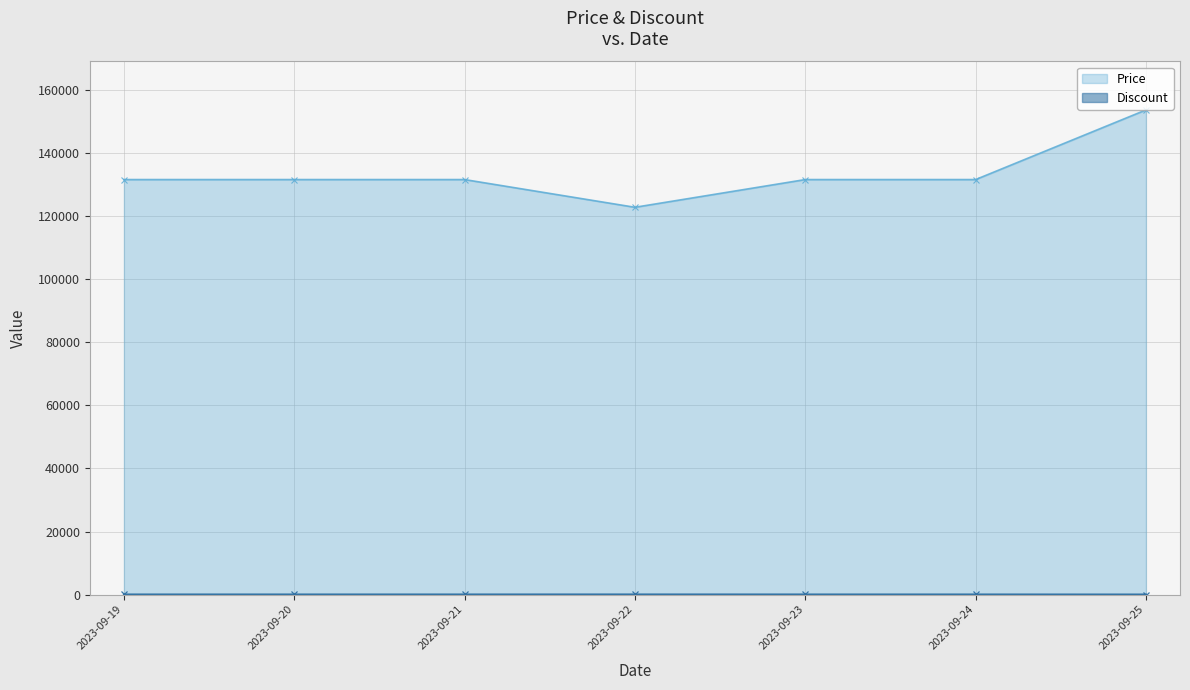

Rank the series by their average value, from lowest to highest.

Discount, Price